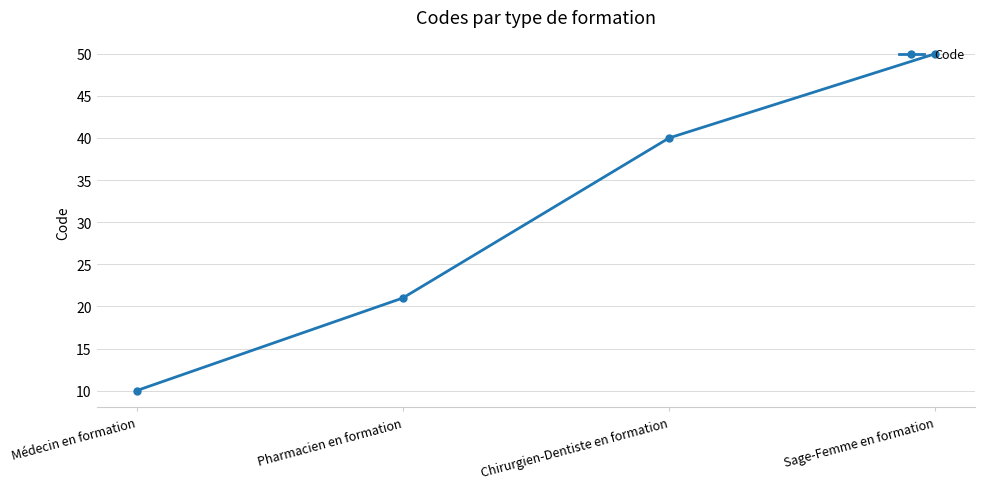

List the labels in order of value, smallest first.

Médecin en formation, Pharmacien en formation, Chirurgien-Dentiste en formation, Sage-Femme en formation